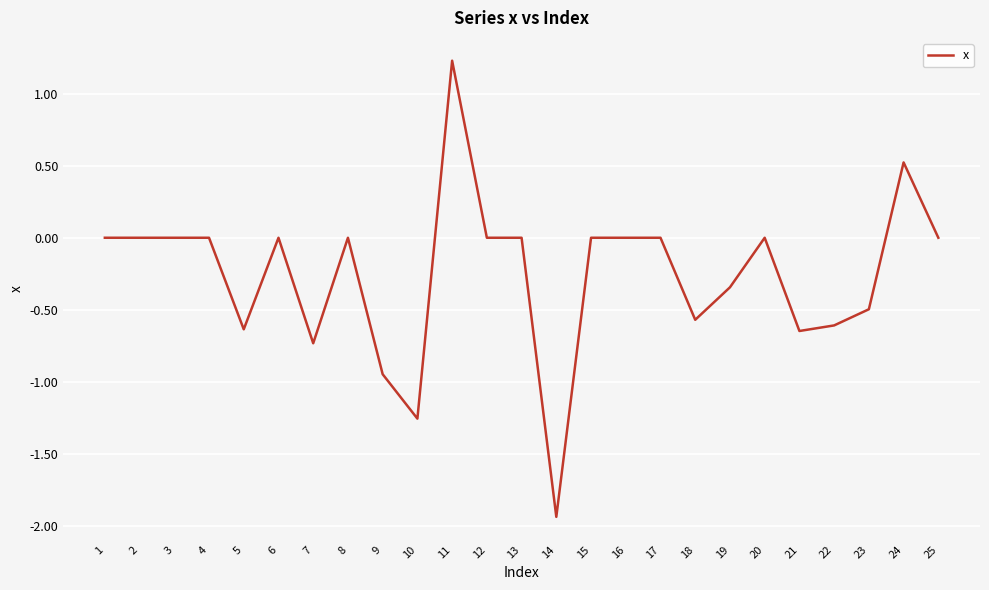

The value at 24 is 0.9. True or false?

False